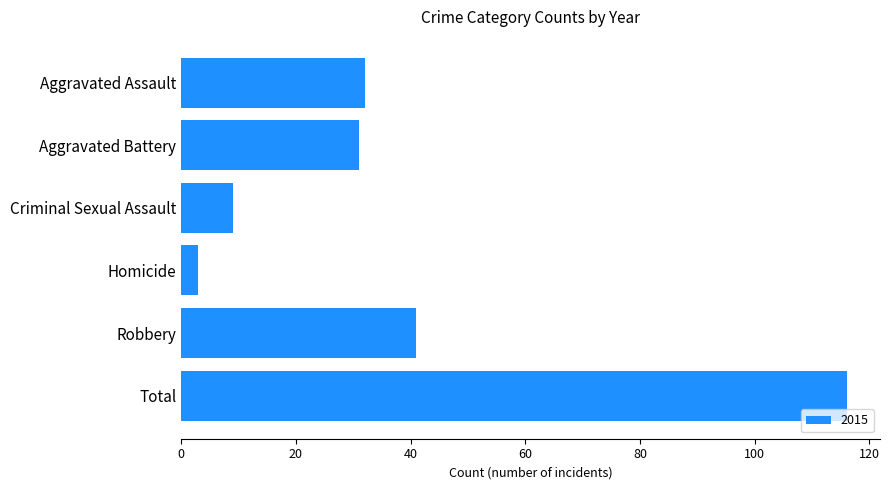

Which category has the lowest value across all series?

Homicide